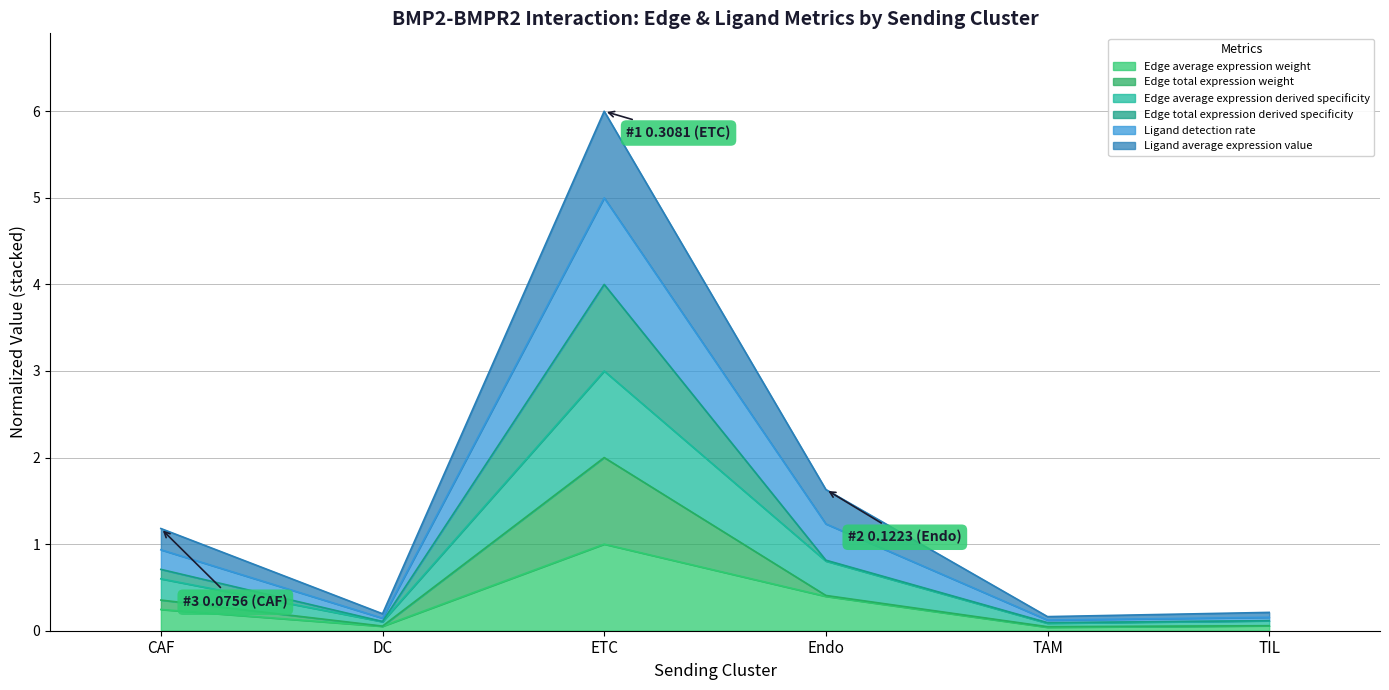

The Edge total expression derived specificity series shows 0.8 at Endo. True or false?

True